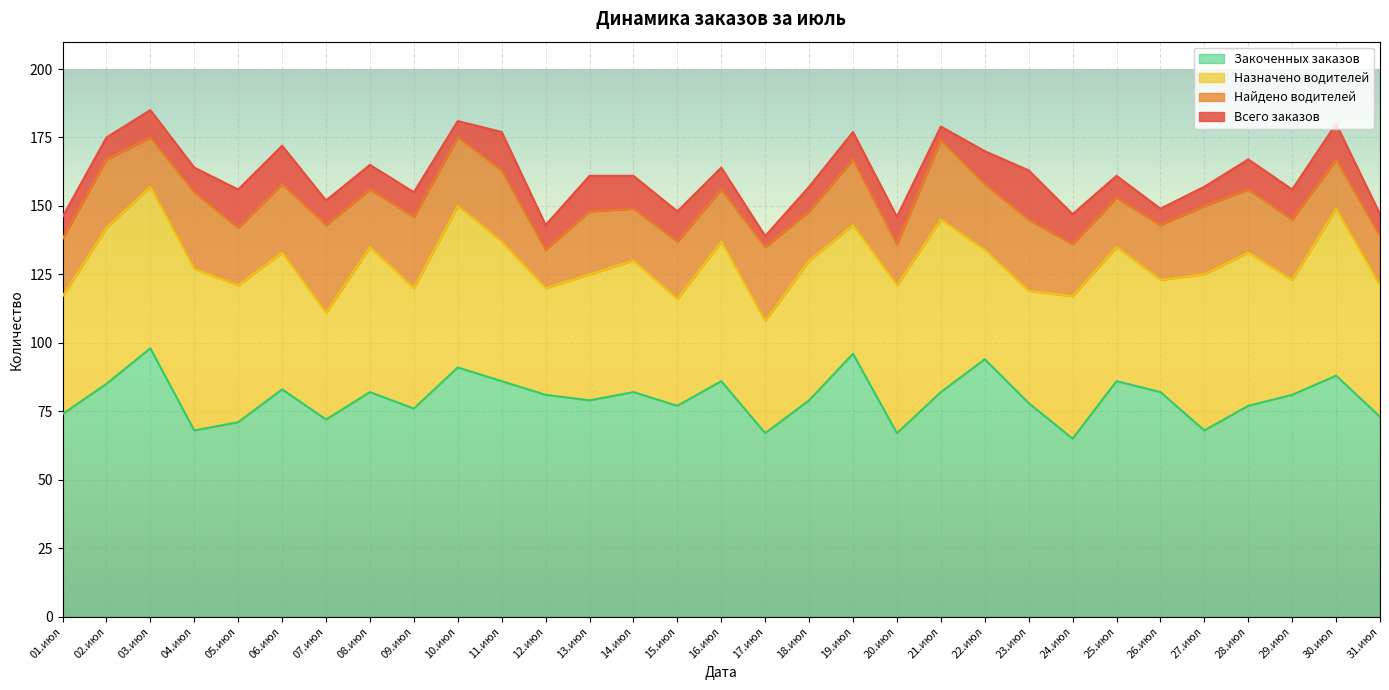

At how many categories does at least one series exceed 144?

29